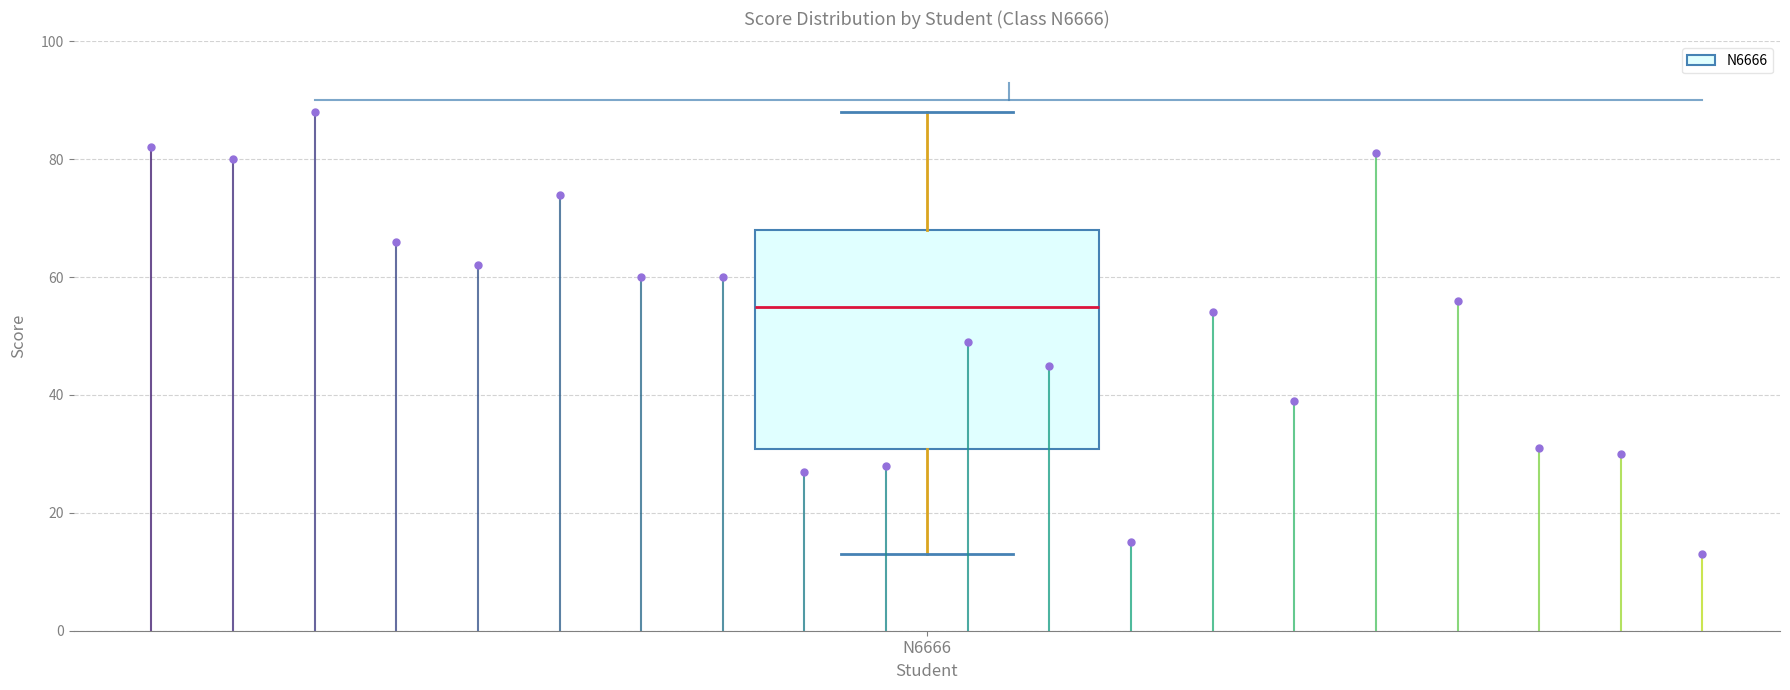

Read this box plot against the y-axis: the position of the median line, the range covered by the box, and the ends of both whiskers. The values are not printed on the chart, so give them approximately, as read against the axis.

median 56, box 30 to 68, whiskers 14 to 88